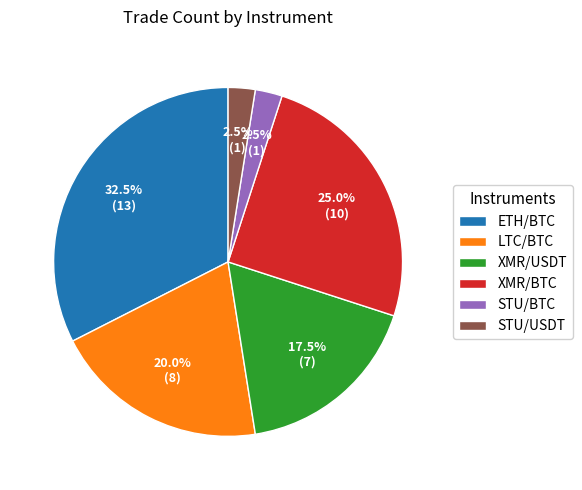

How many slices are in this pie chart?

6